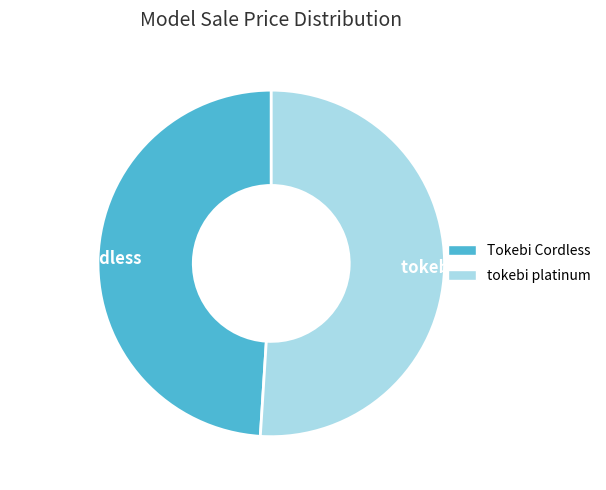

Combined, do tokebi platinum and Tokebi Cordless account for over 50%?

Yes